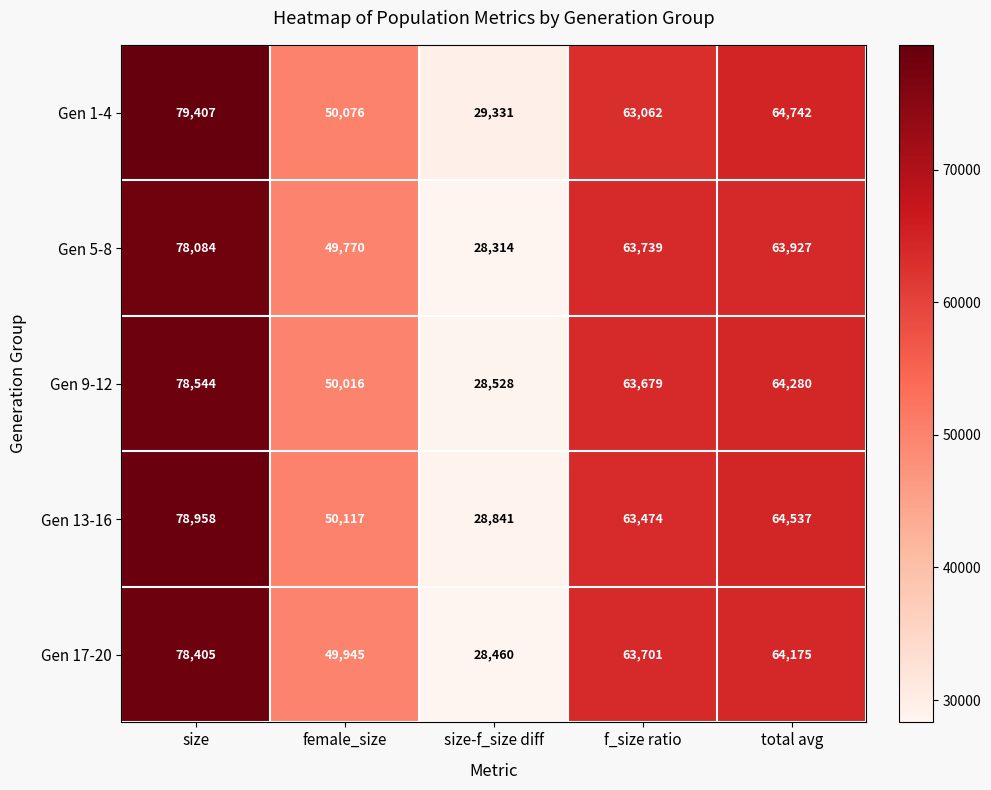

At which label does Gen 1-4 first exceed 63062?

size